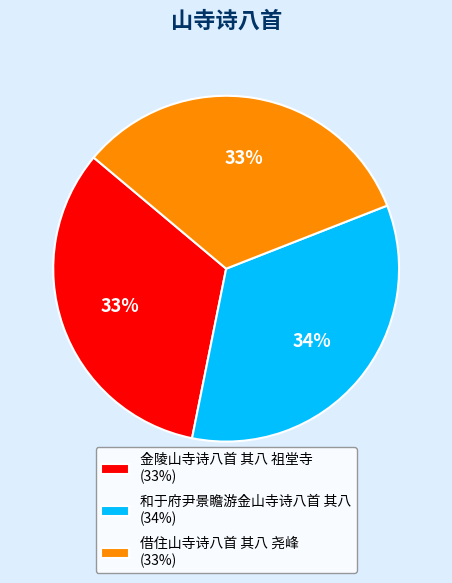

How many slices are in this pie chart?

3